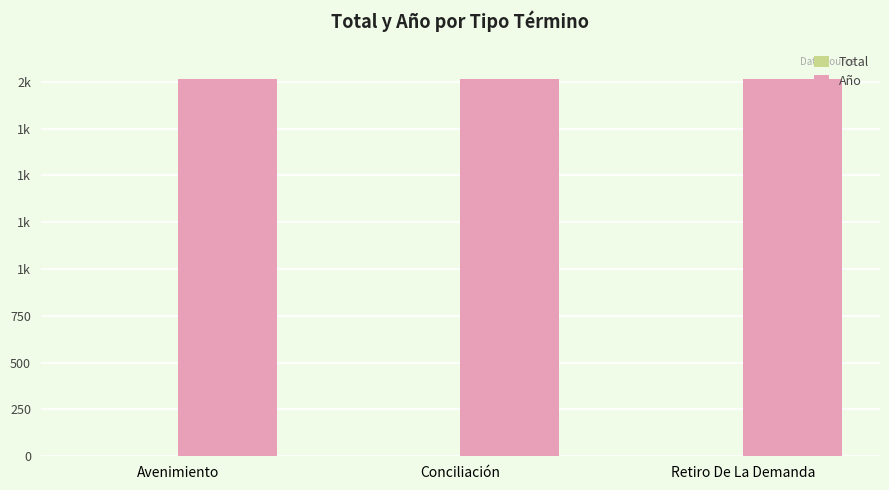

Which series changed the most between Conciliación and Retiro De La Demanda?

Total